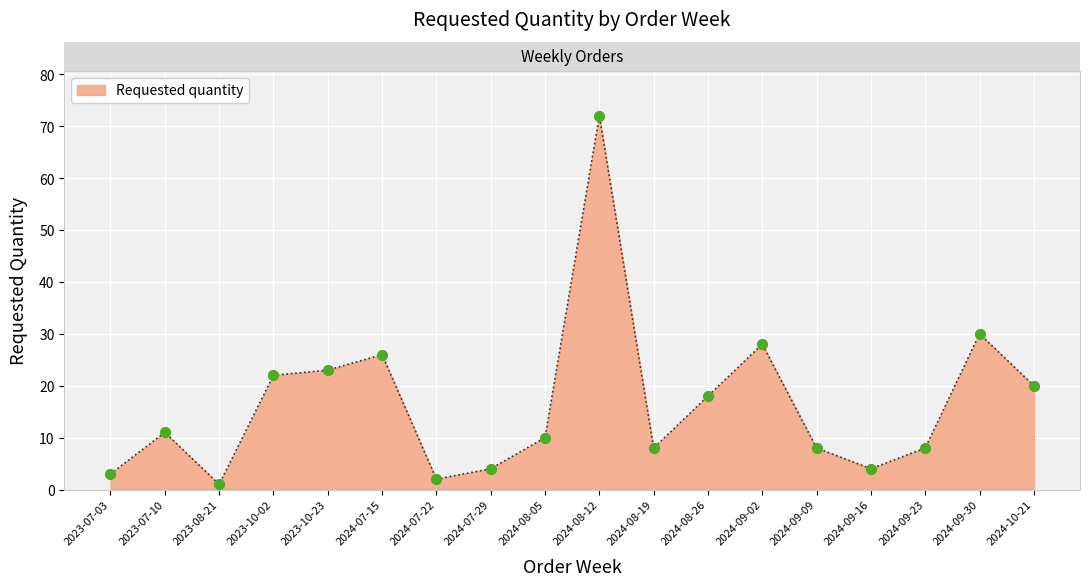

Between 2024-07-15 and 2024-09-23, which is larger?

2024-07-15